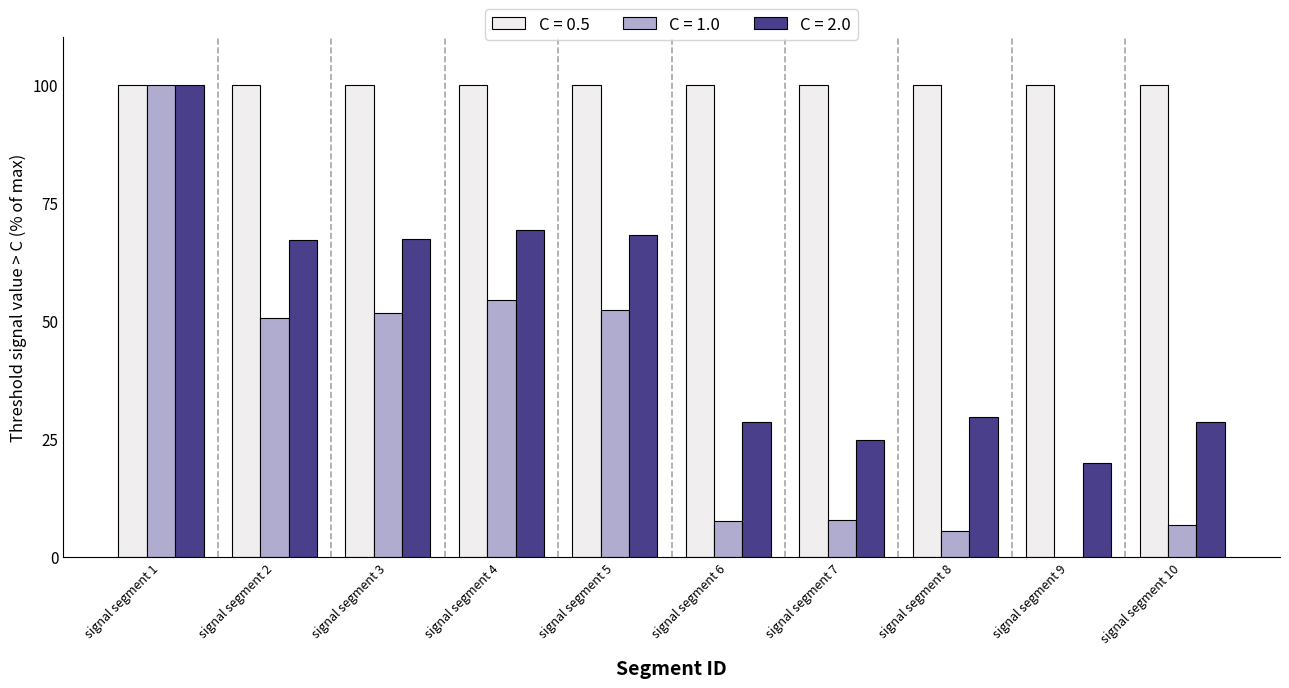

True or false: C = 0.5 has a value of 100.0 at signal segment 9.

True